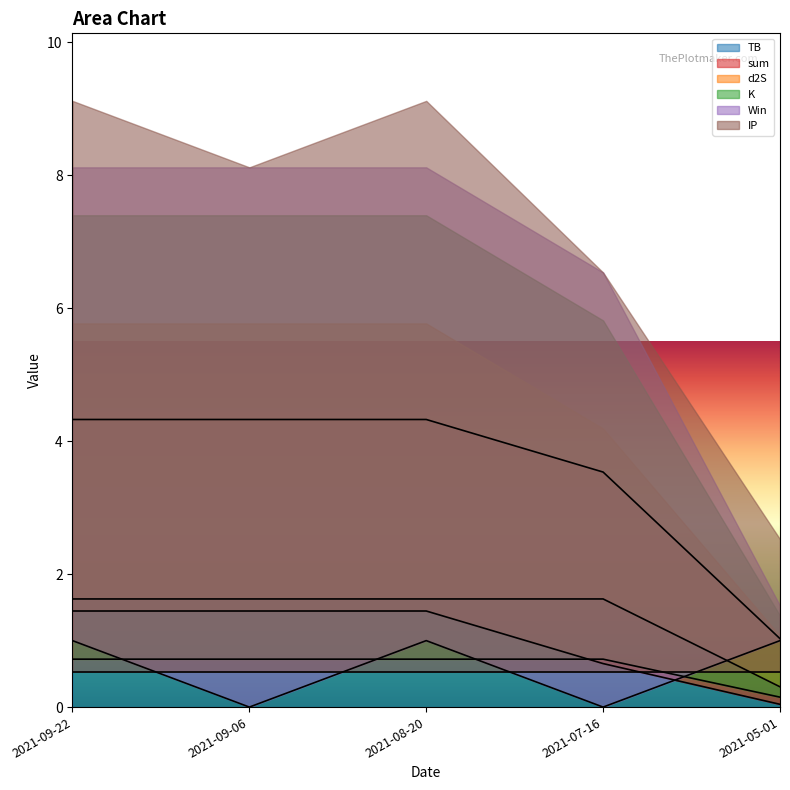

At which label does TB first exceed 1?

2021-09-22